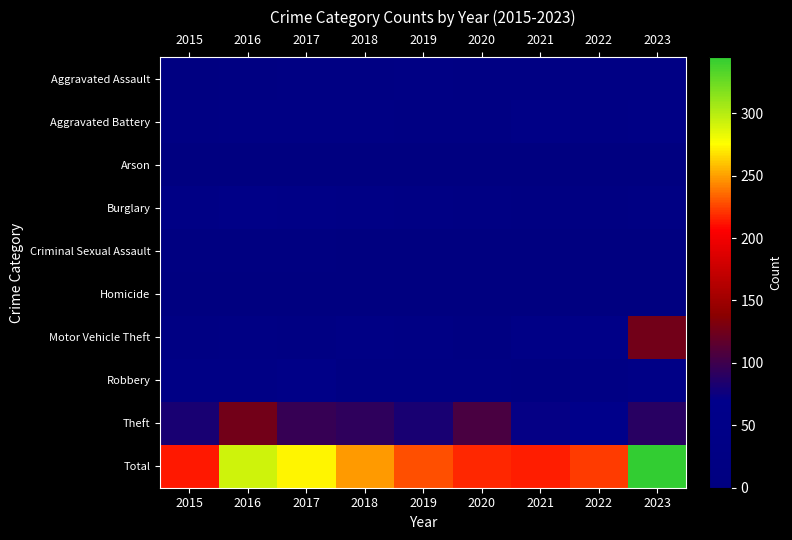

At which category does the chart reach its minimum across all series?

2015